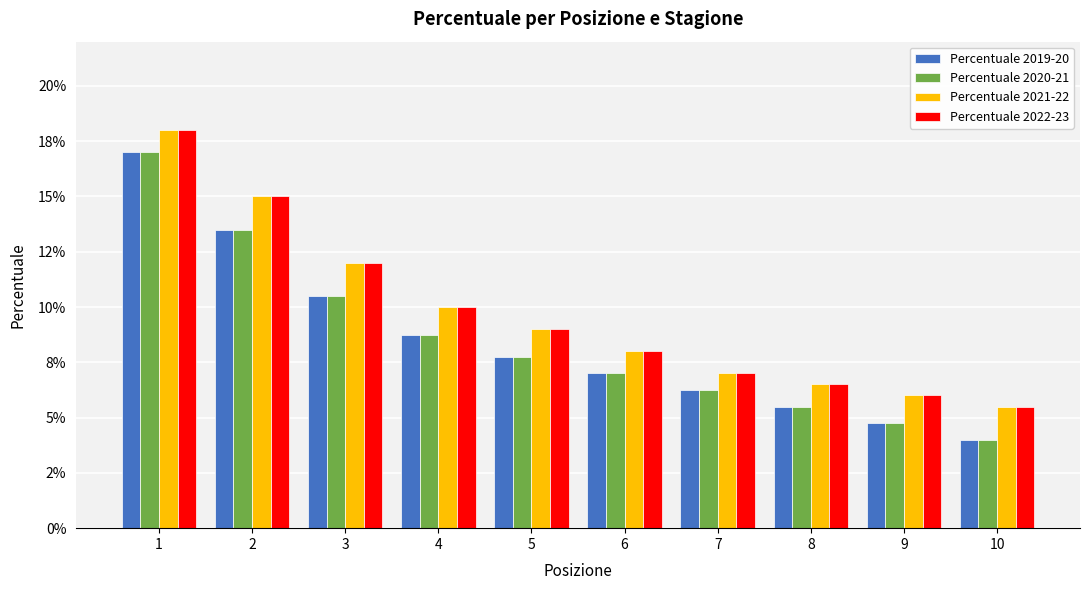

At which category is the sum across all series the highest?

1